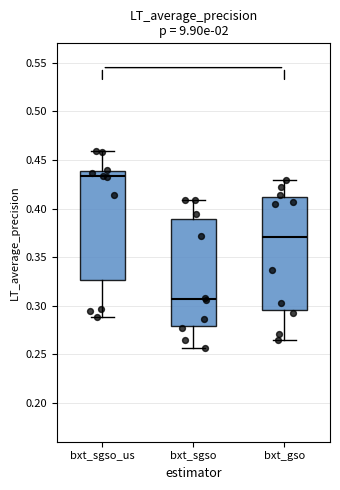

Which box's median line is the highest?

bxt_sgso_us